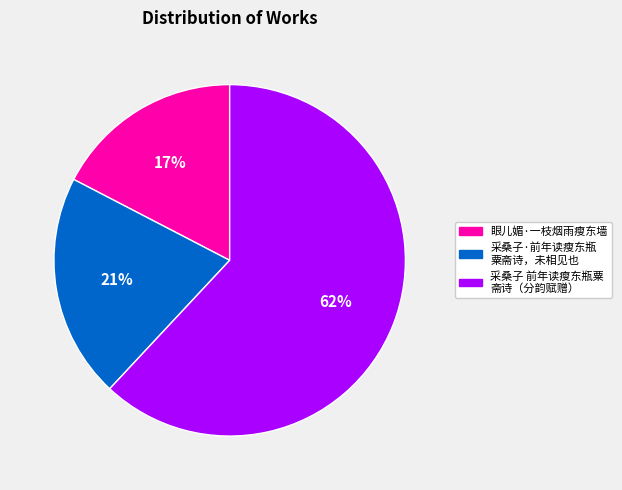

Is there any slice that represents more than half of the pie?

Yes